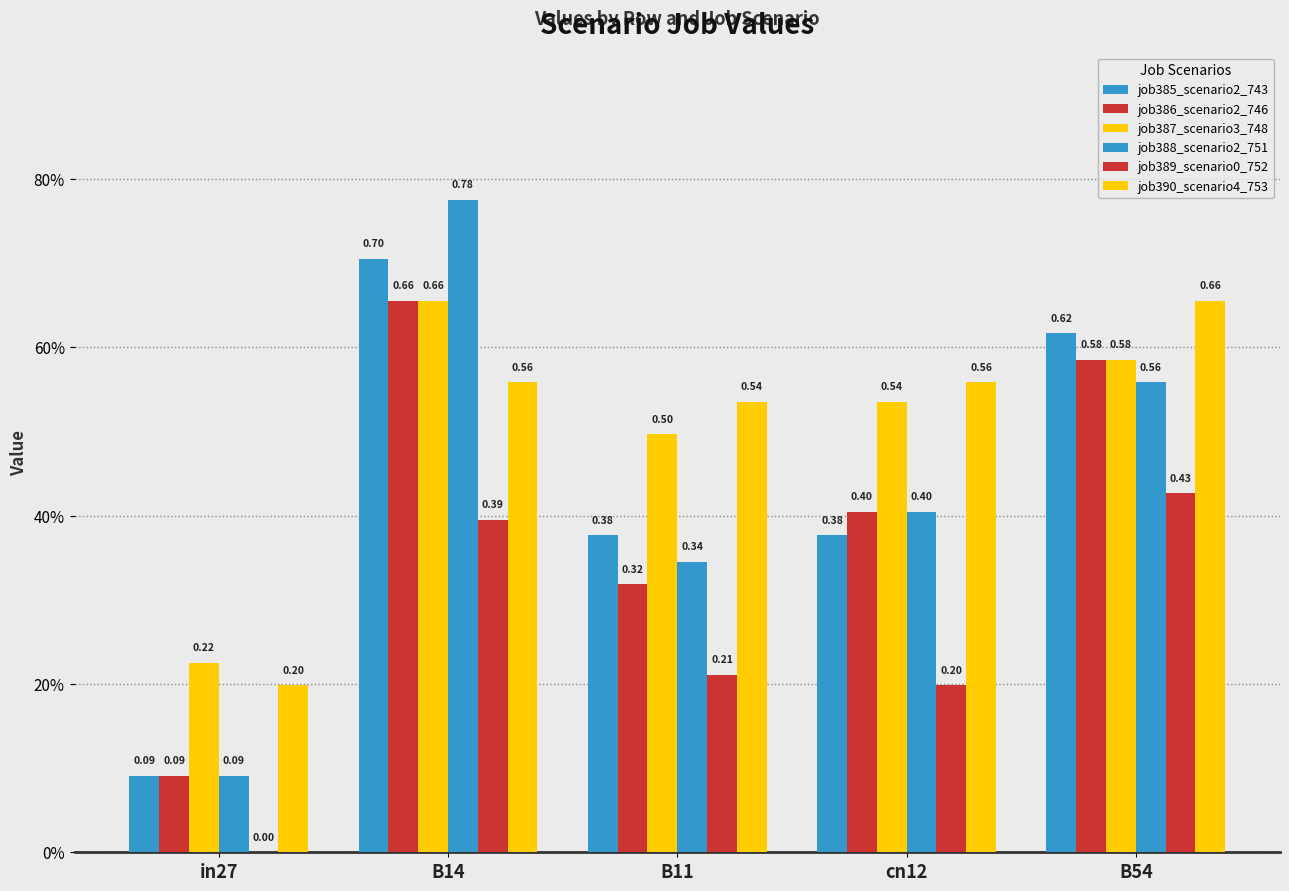

What is the label of the 2nd bar from the right?

cn12